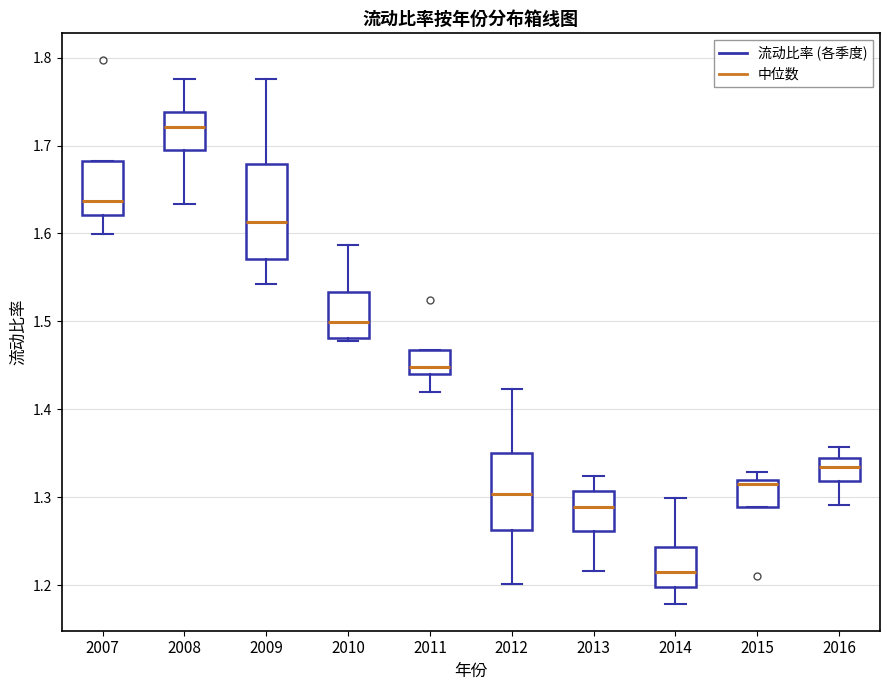

Which box has the lowest median line?

2014